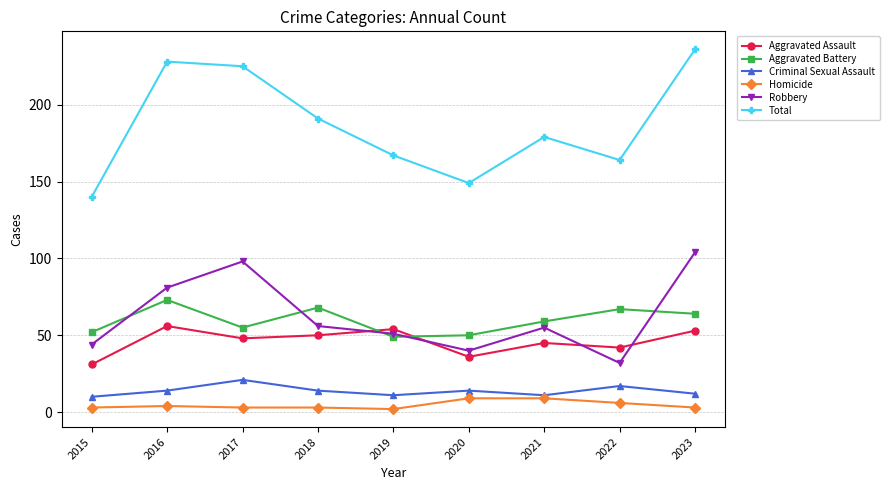

How many values in the Robbery series are below 55?

4